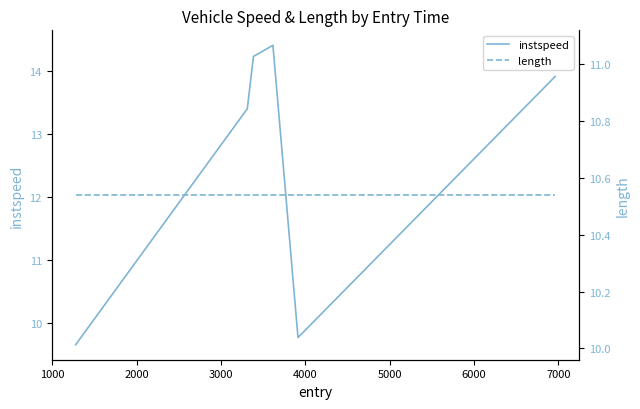

True or false: length has more than 1 interior local peaks.

False